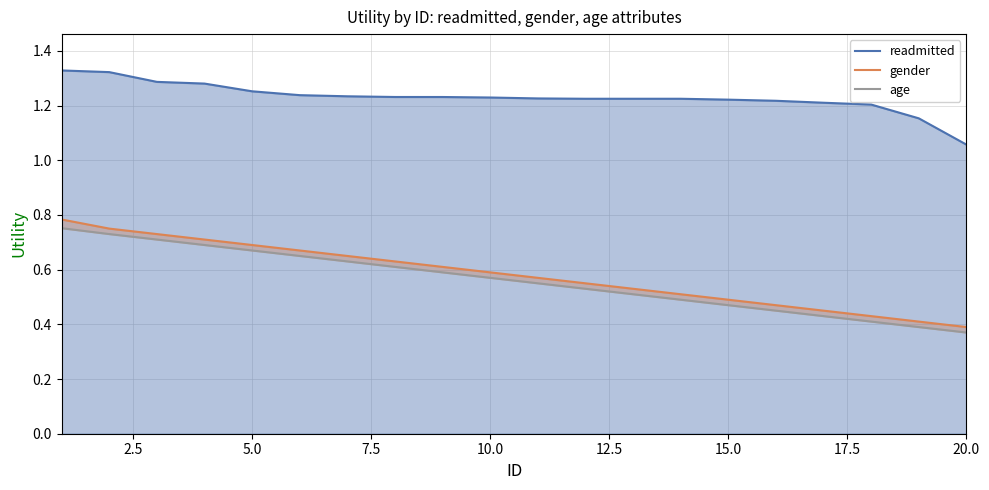

Which category has the lowest value in the readmitted series?

20.0